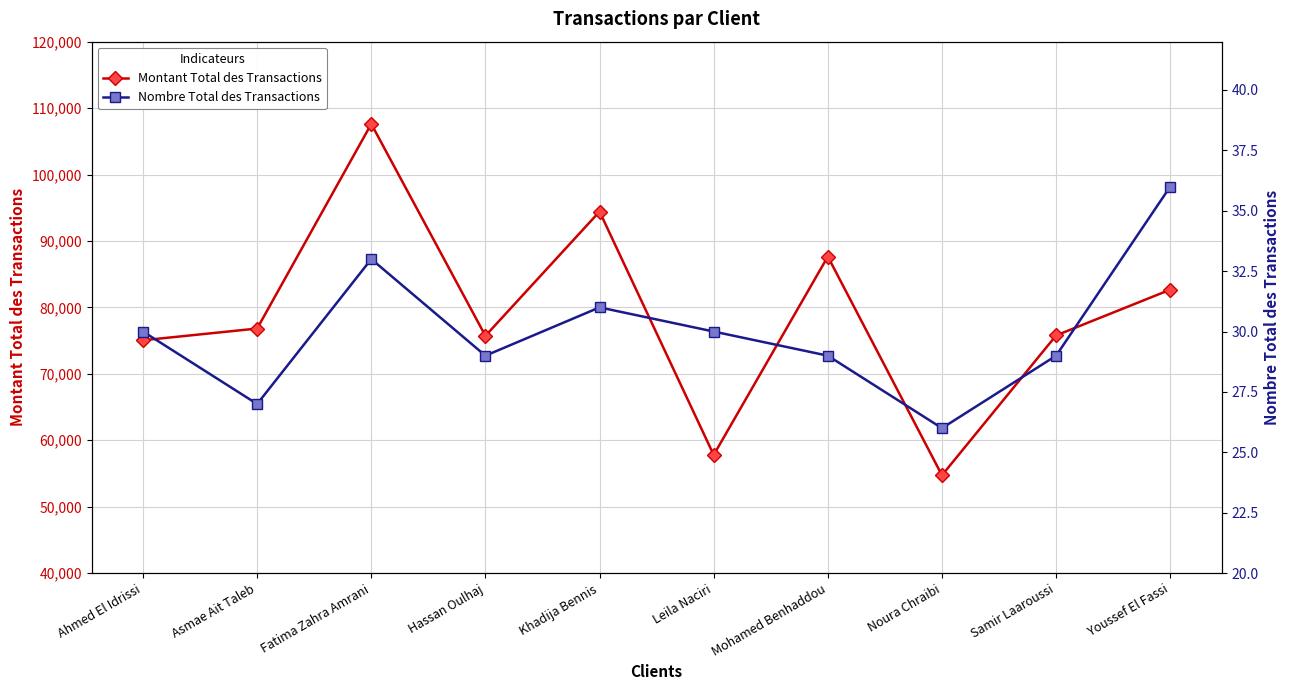

What is the total value across all series at Asmae Ait Taleb?

76842